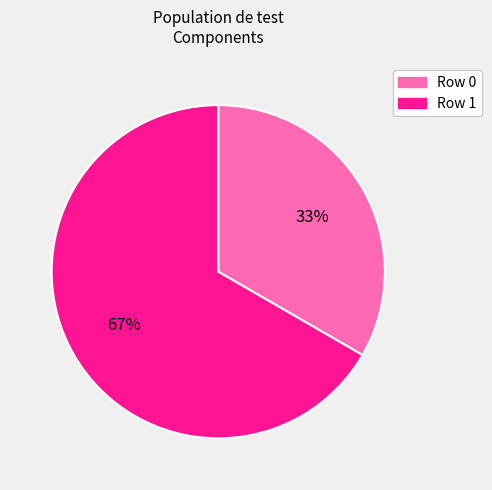

Count the number of slices in the pie.

2